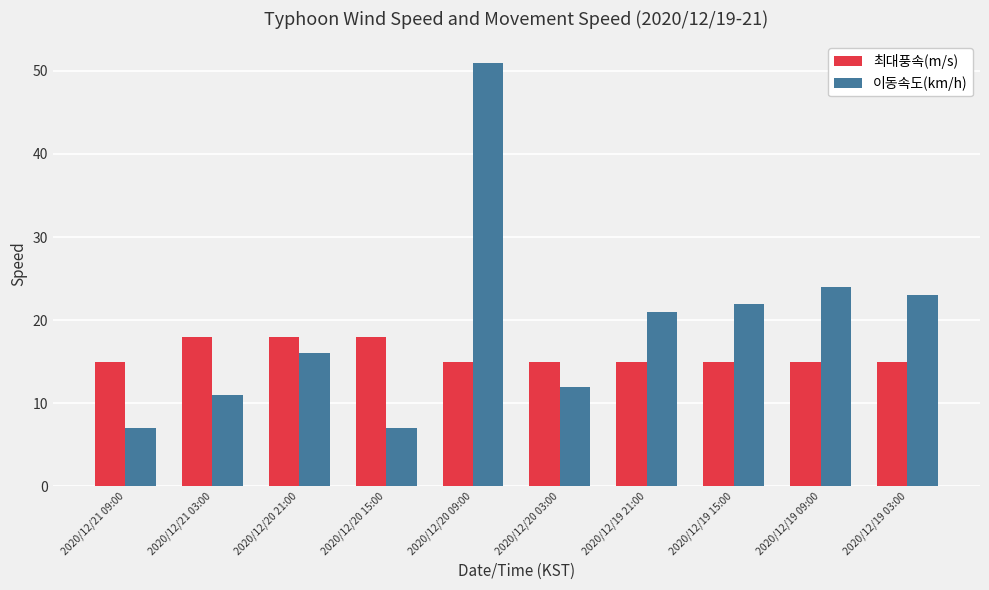

What is the label of the 7th bar from the right?

2020/12/20 15:00